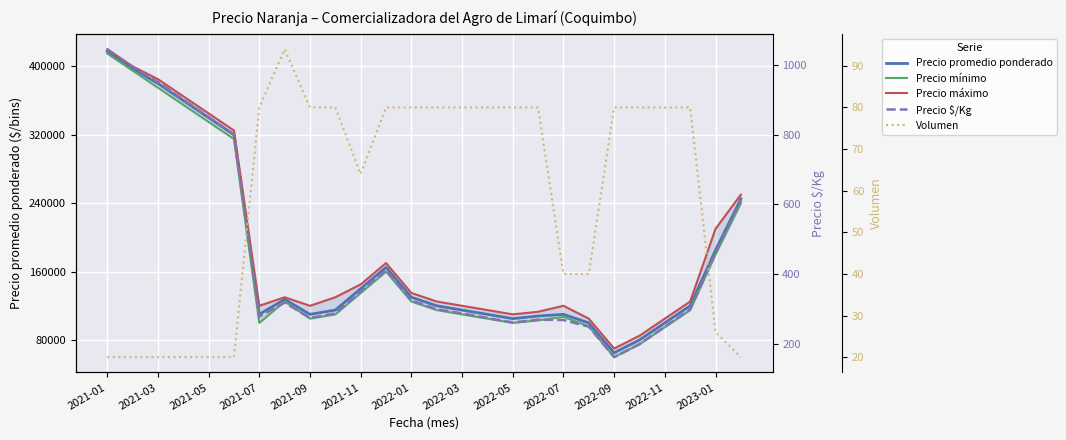

What is the highest value of the Precio promedio ponderado series?

417500